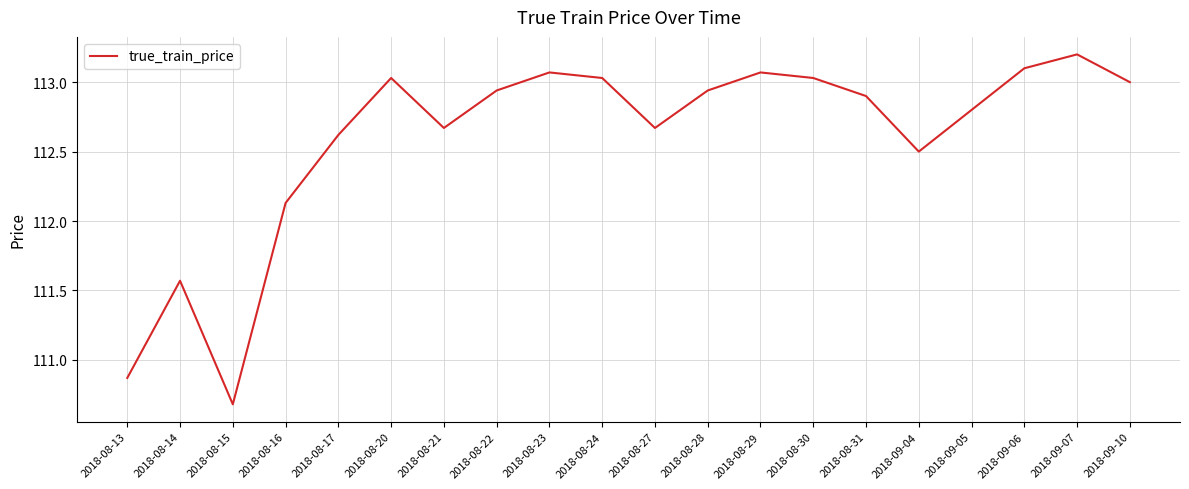

What is the difference between the maximum and minimum values?

2.5